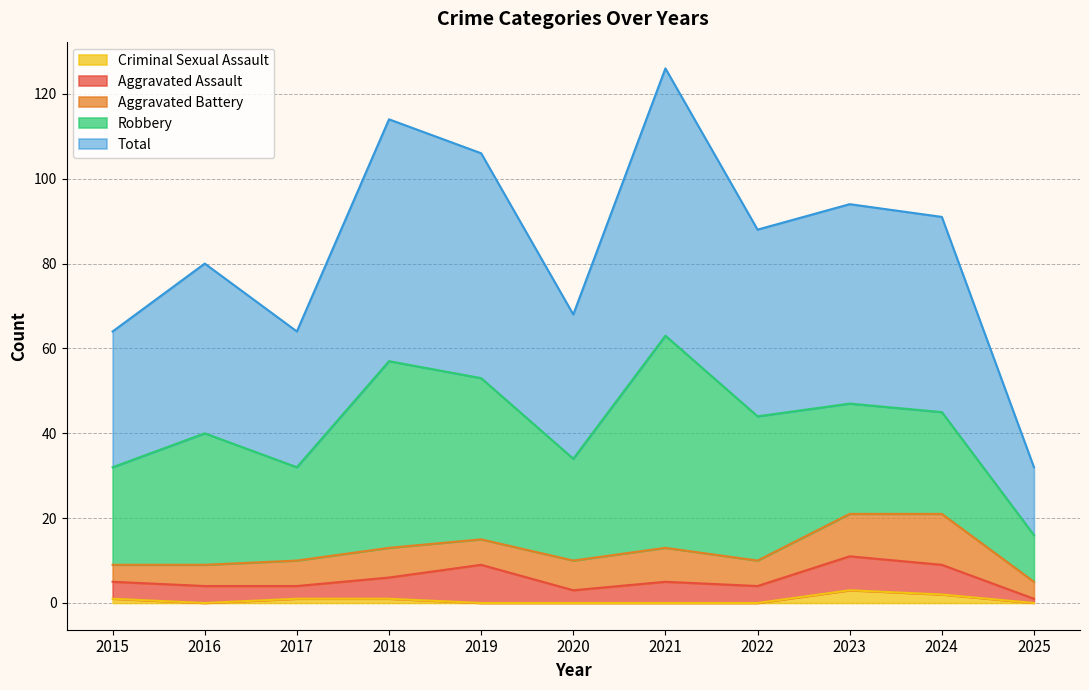

The Total series shows 32 at 2017. True or false?

True